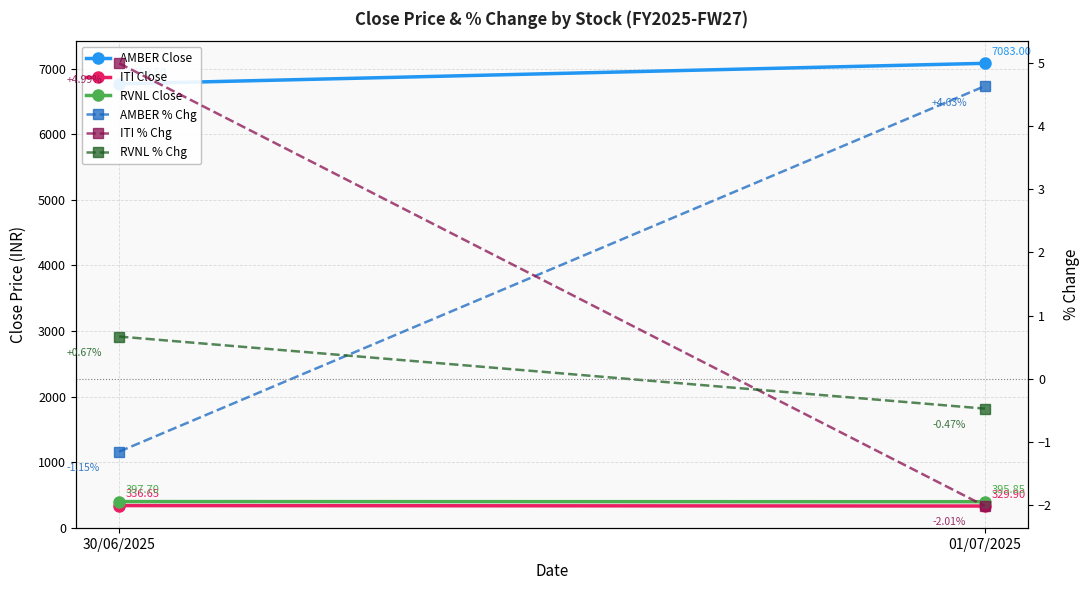

What is the label of the 1st point from the left?

30/06/2025